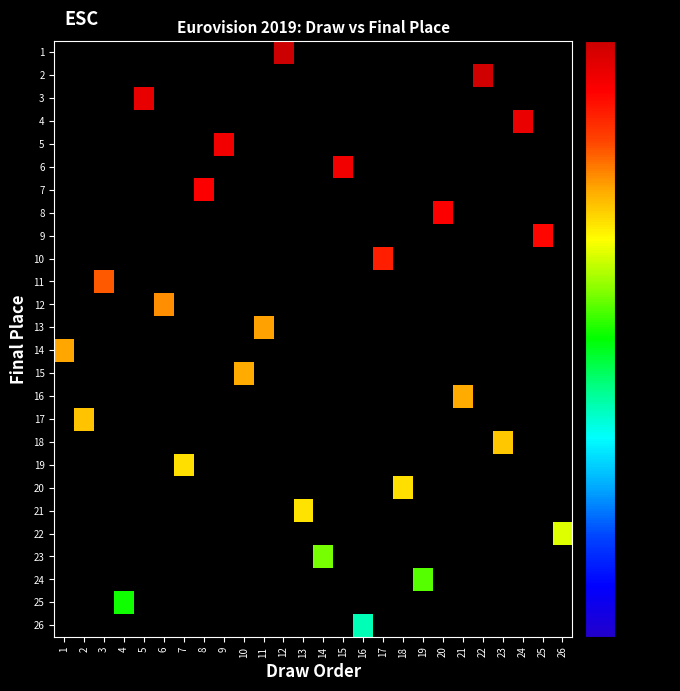

How many series are shown in this chart?

26